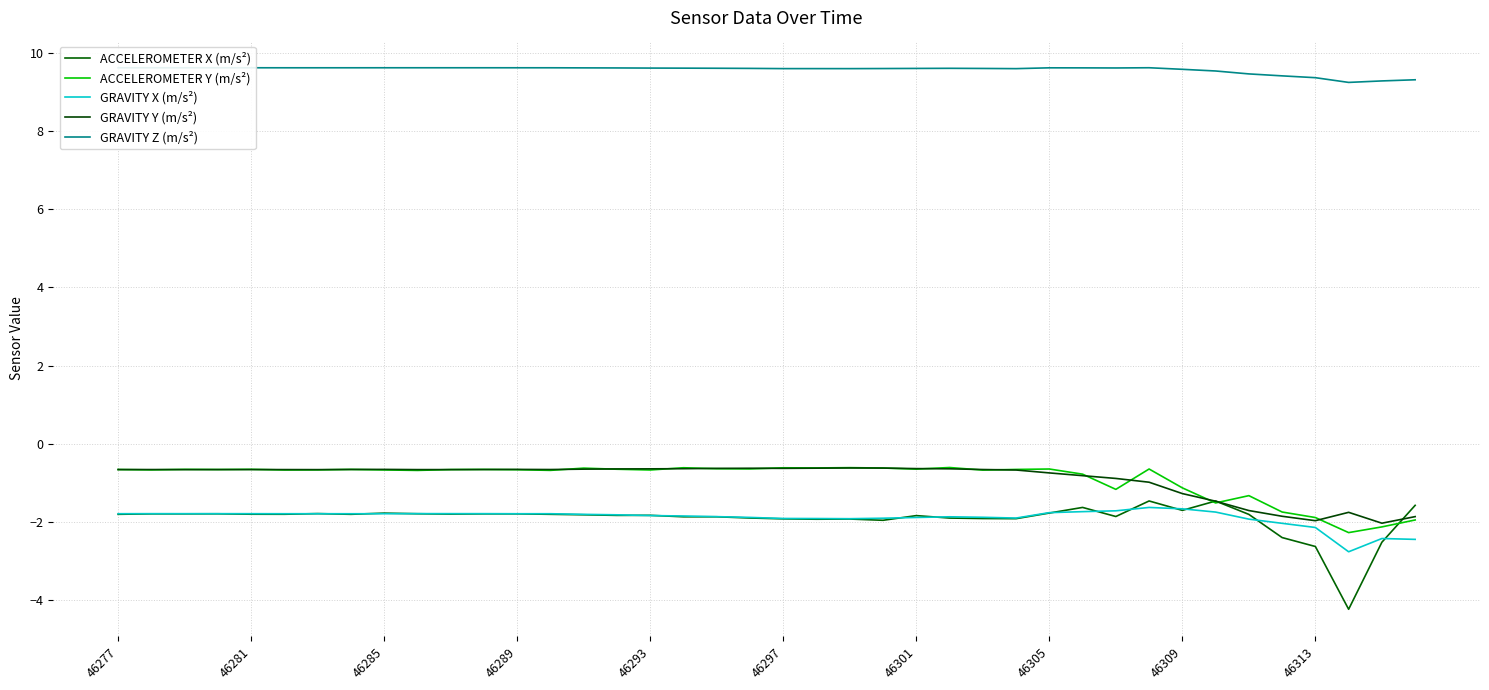

True or false: ACCELEROMETER Y (m/s²) has more than 2 points higher than both neighbors.

True